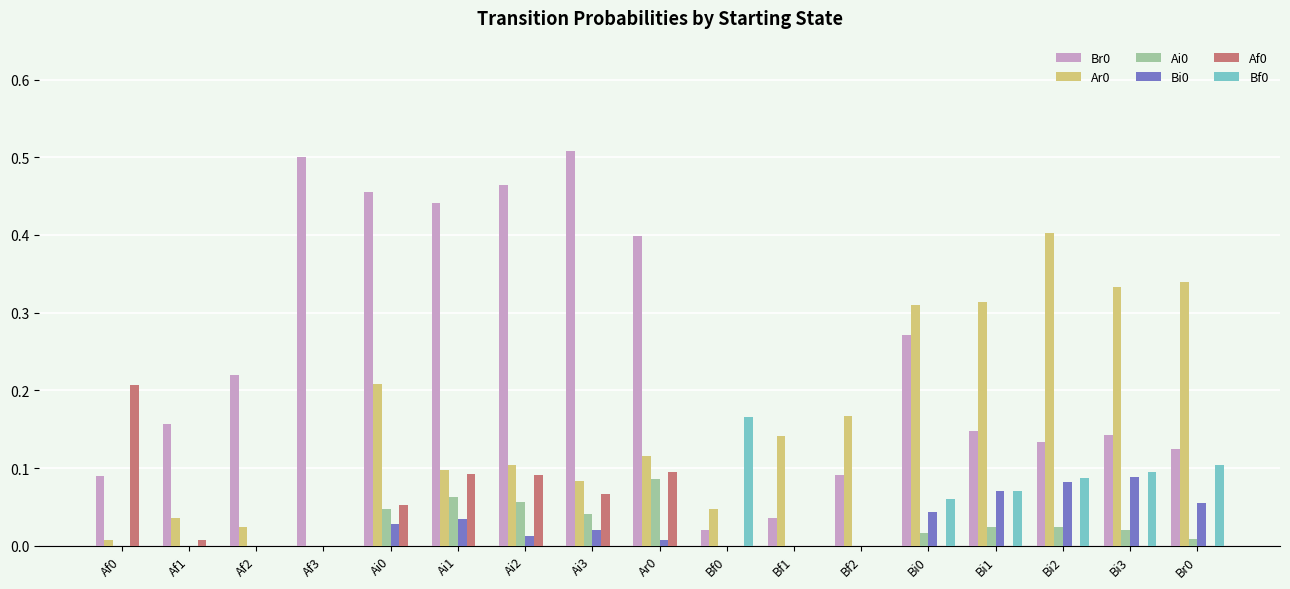

The value of Af0 at Ai2 is 0.1. True or false?

True